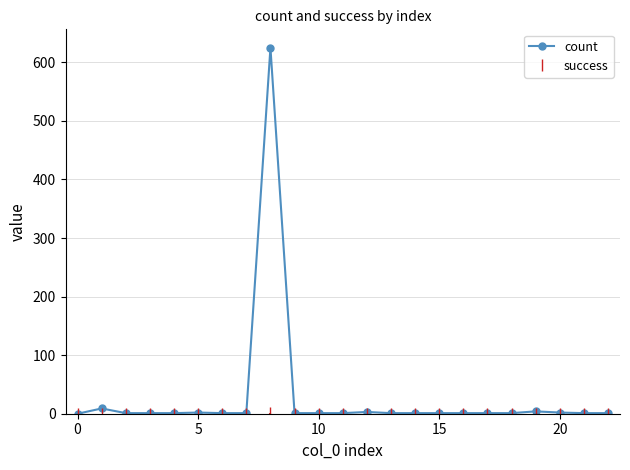

Does the chart display data point markers on the line(s)?

Yes